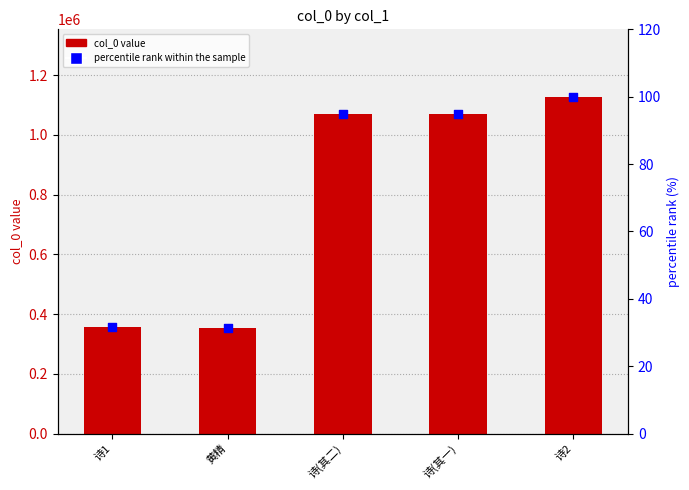

Which series has the largest total across all categories?

col_0 (id)